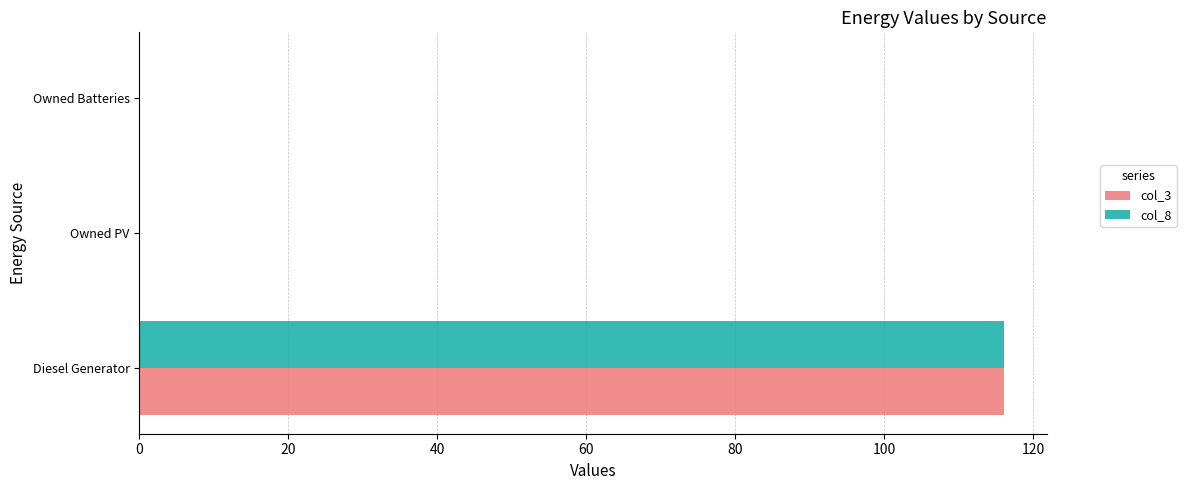

At which label does col_8 reach its peak?

Diesel Generator